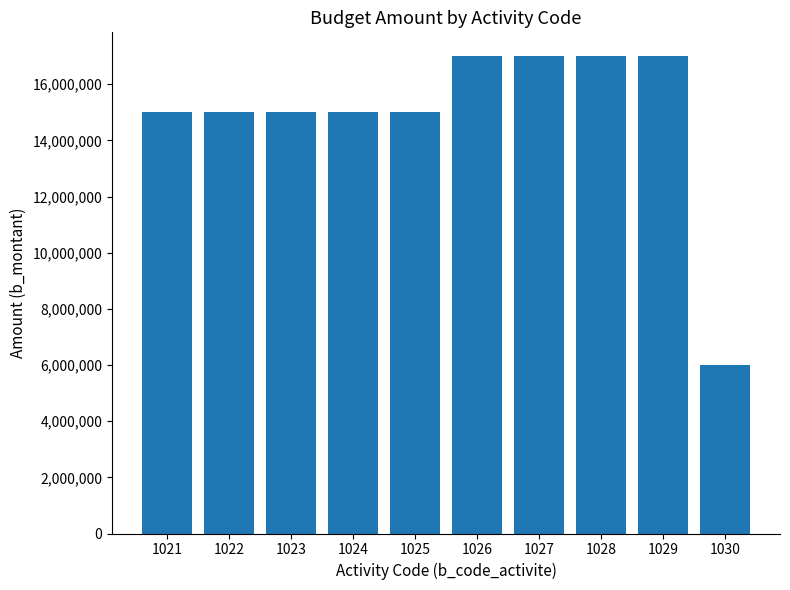

How many values are below 15000000?

1